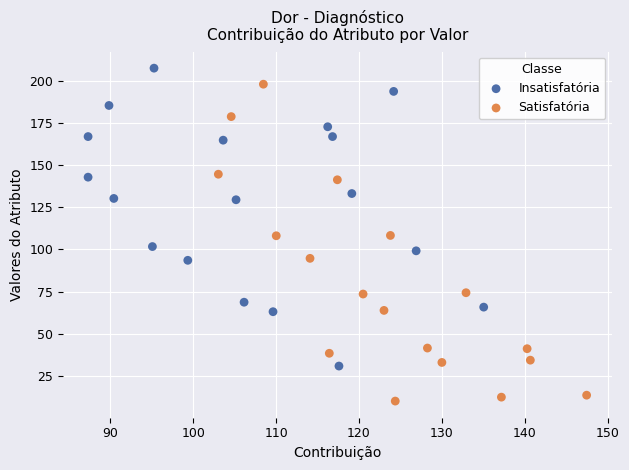

Which series reaches the minimum Y coordinate?

Satisfatória